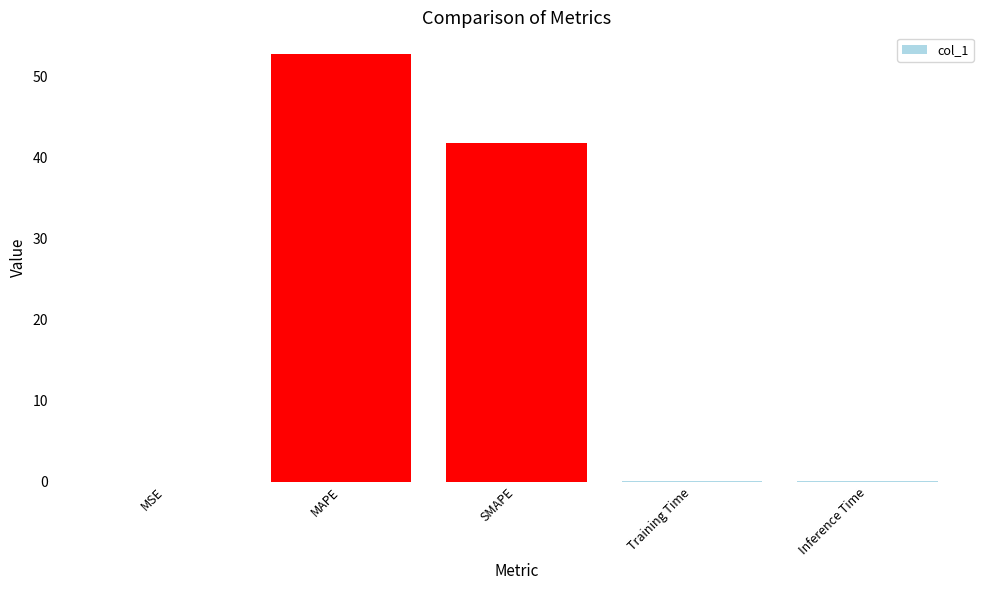

The value at MAPE is 90.4. True or false?

False